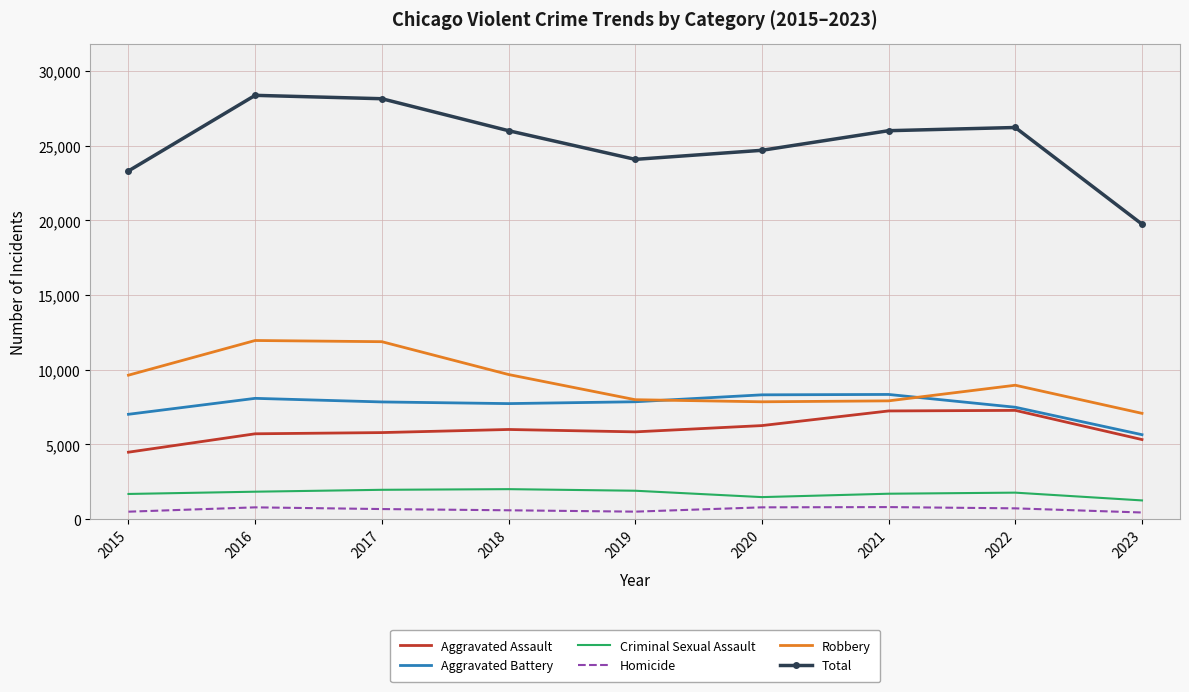

Is the value of Homicide at 2019 greater than the value of Total at 2023?

No